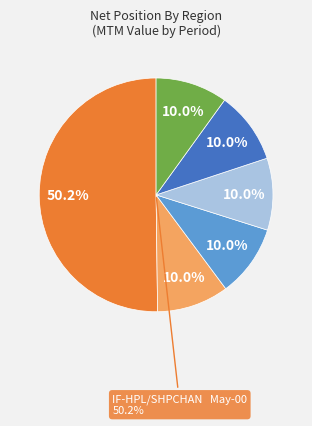

The IF-SONAT/LA slice represents 0% of the pie. True or false?

True